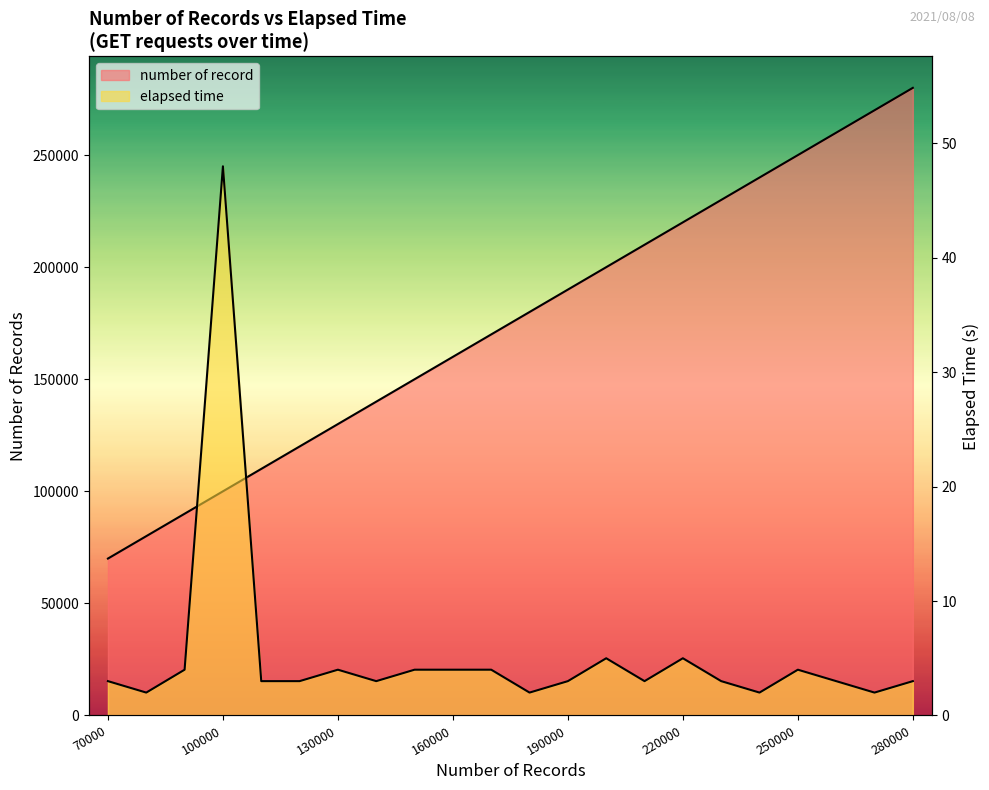

The number of record series shows 180000 at 180000. True or false?

True